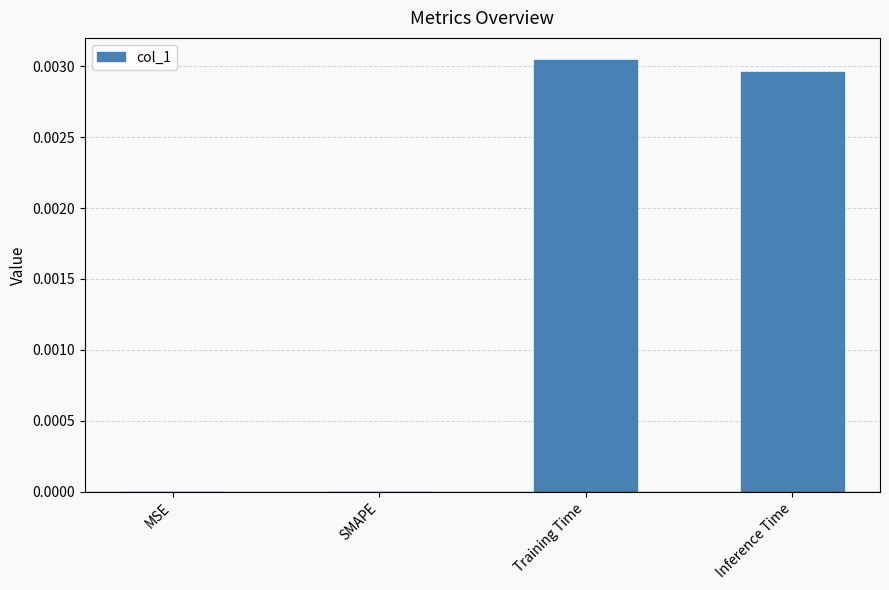

How many values are between 0 and 1?

4